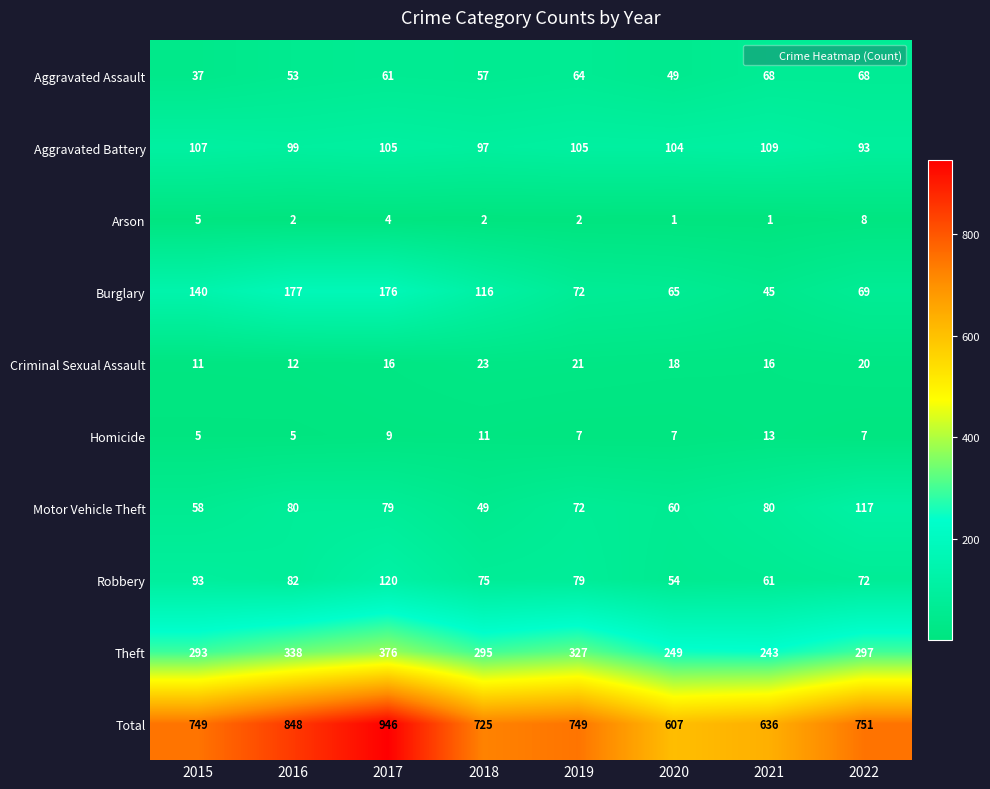

How many categories are shown in the chart?

8